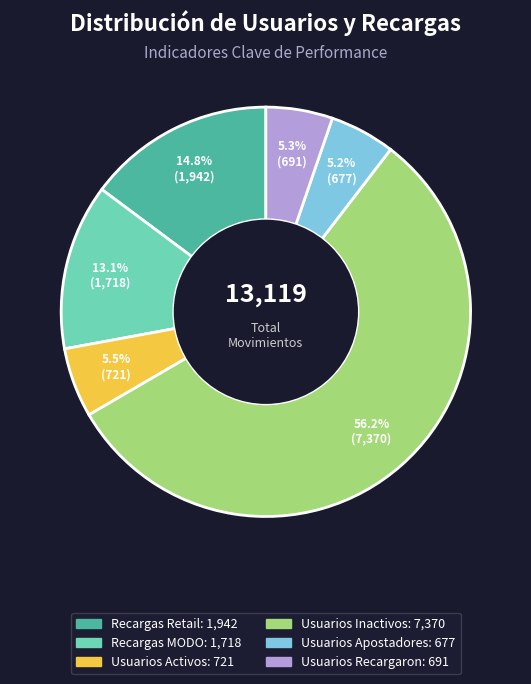

Approximately how many times larger is the value at Recargas Retail compared to Recargas MODO?

1.1